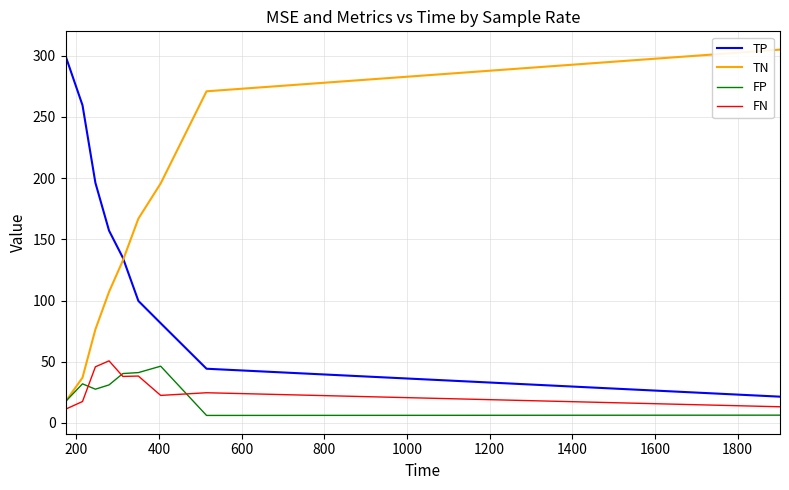

What are all the series names shown in the legend?

TP, TN, FP, FN